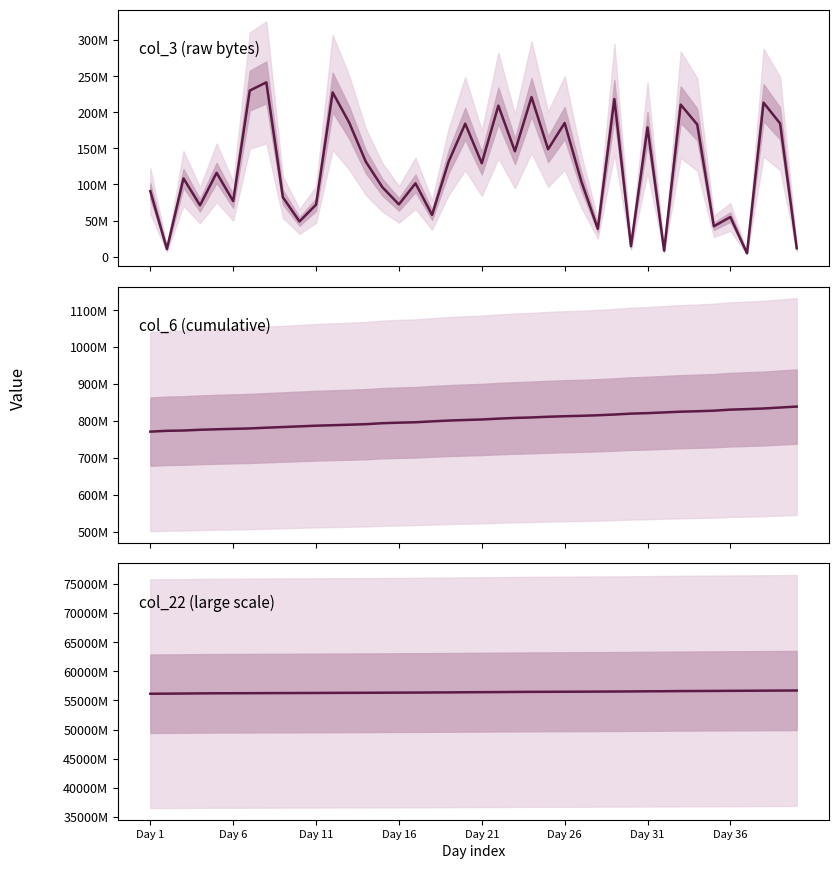

How many data points does each series have?

40